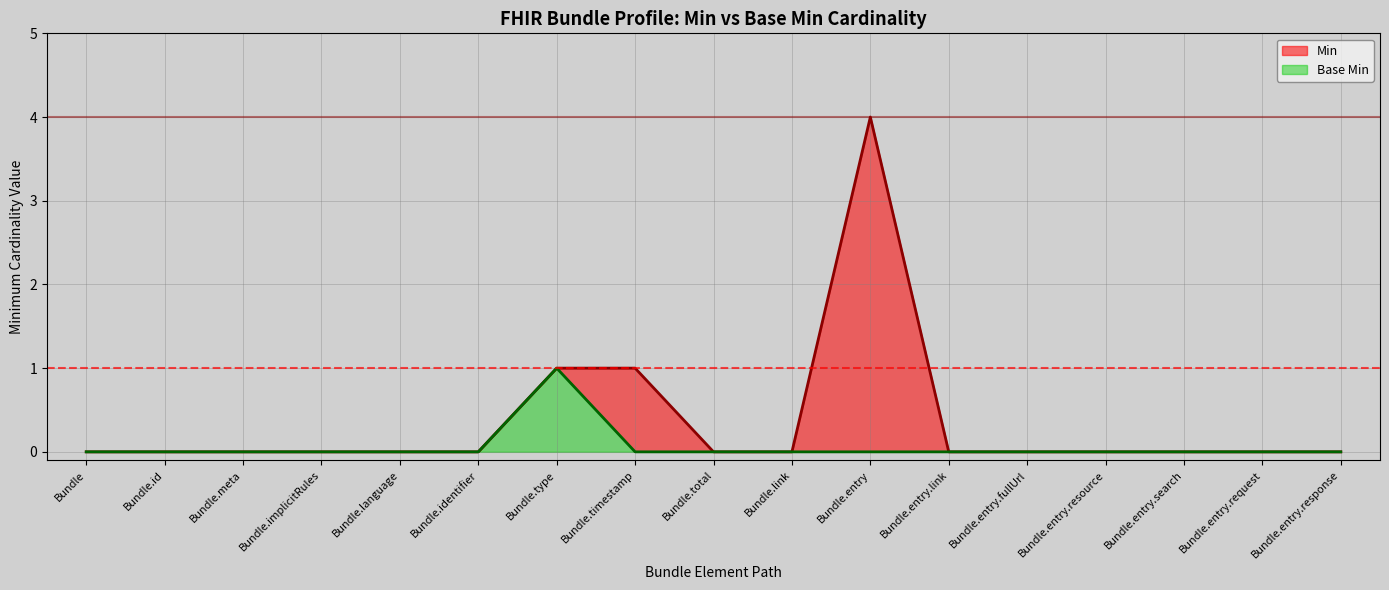

What are all the series names shown in the legend?

Min, Base Min